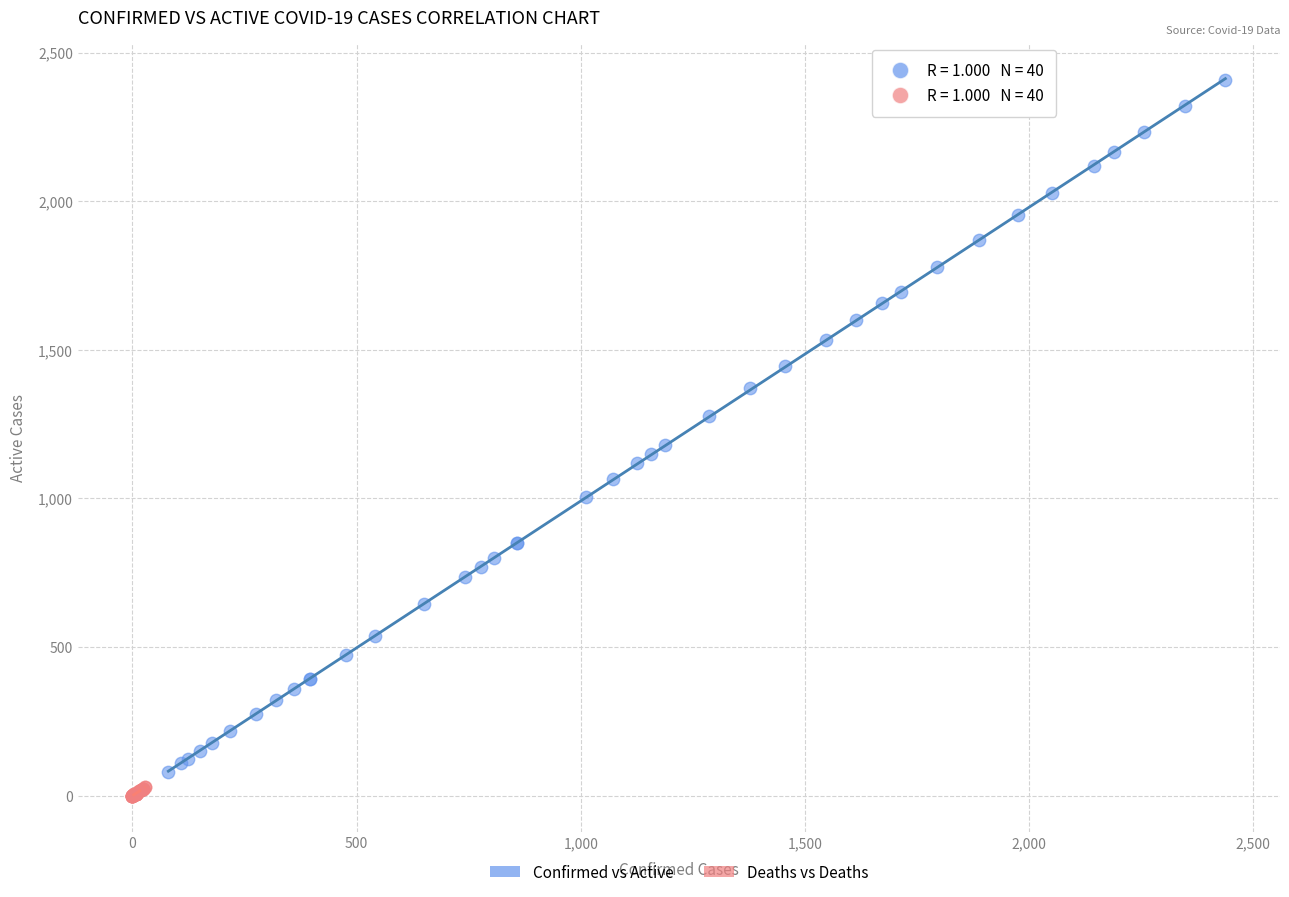

Which series has the widest spread of Y values?

Confirmed vs Active